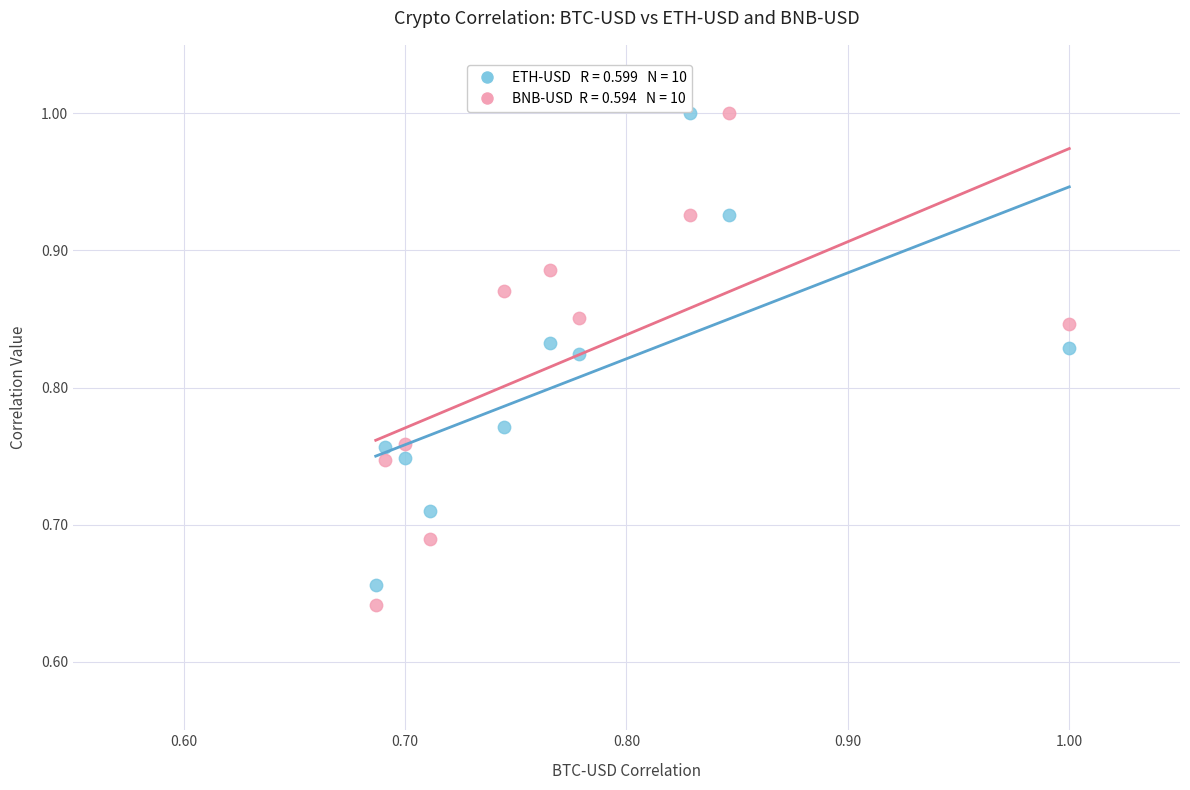

Across all data points, what is the range of Y values (max minus min)?

0.4